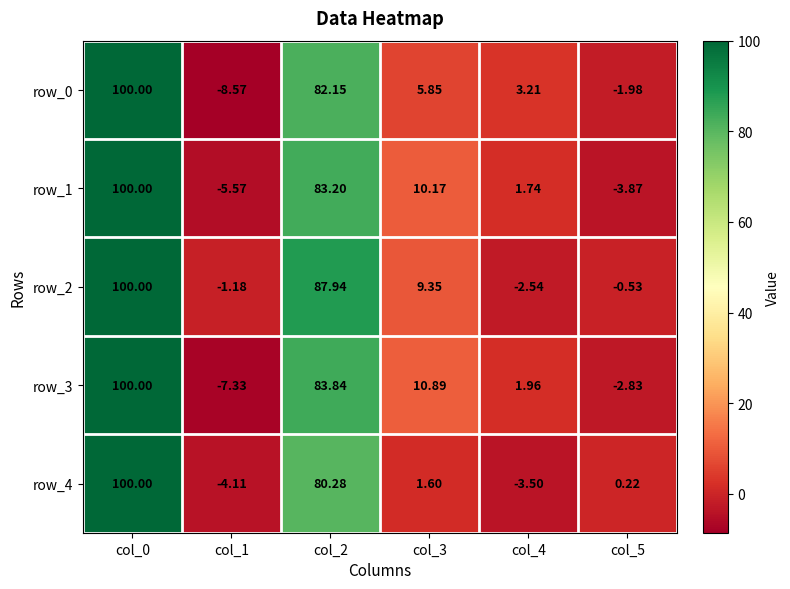

Is it true that row_2 equals -1.8 at col_1?

False